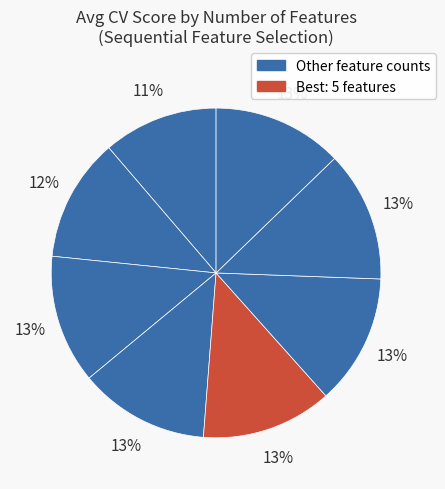

Count the number of slices in the pie.

8